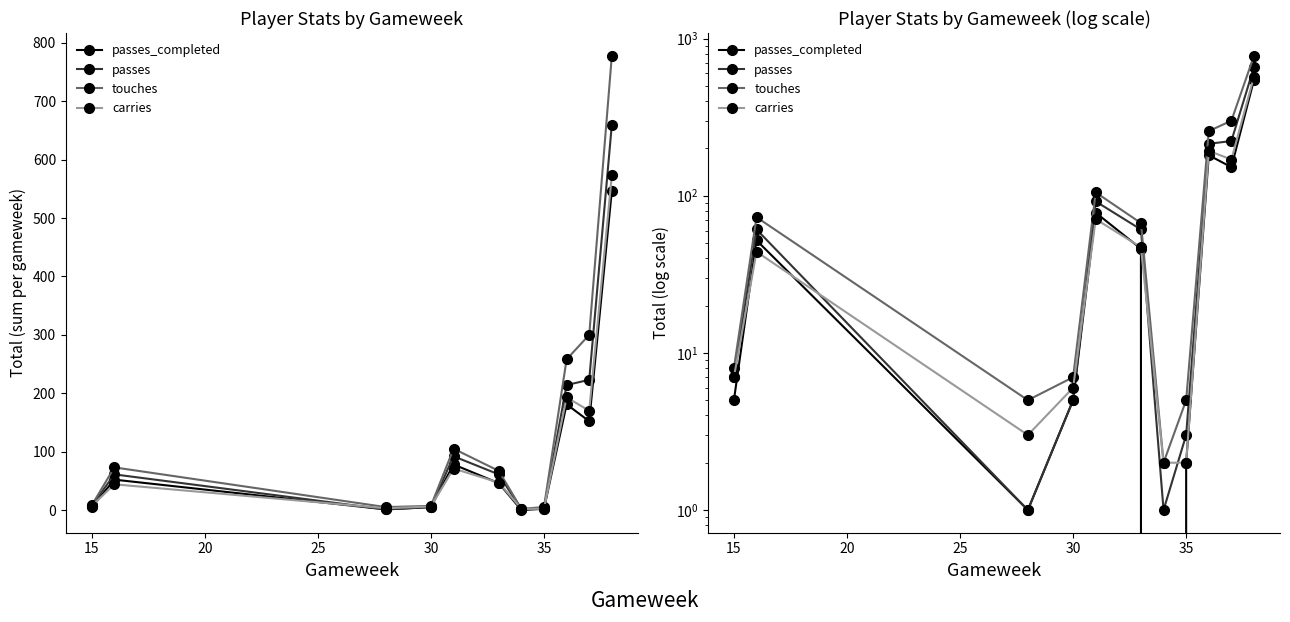

What is the difference between the maximum and second lowest values in the passes_completed series?

546